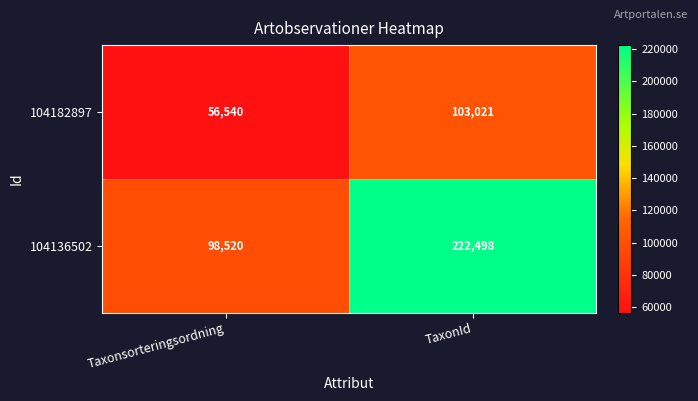

Which series has the largest total across all categories?

104136502